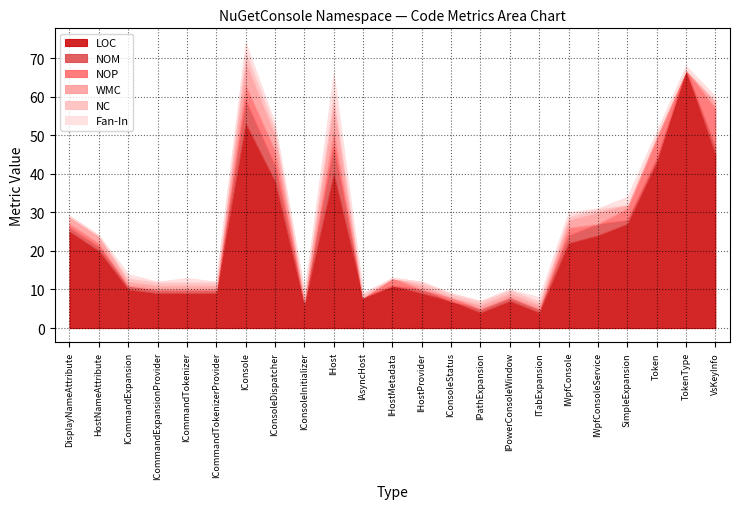

What is the difference between the highest and lowest values at VsKeyInfo?

45